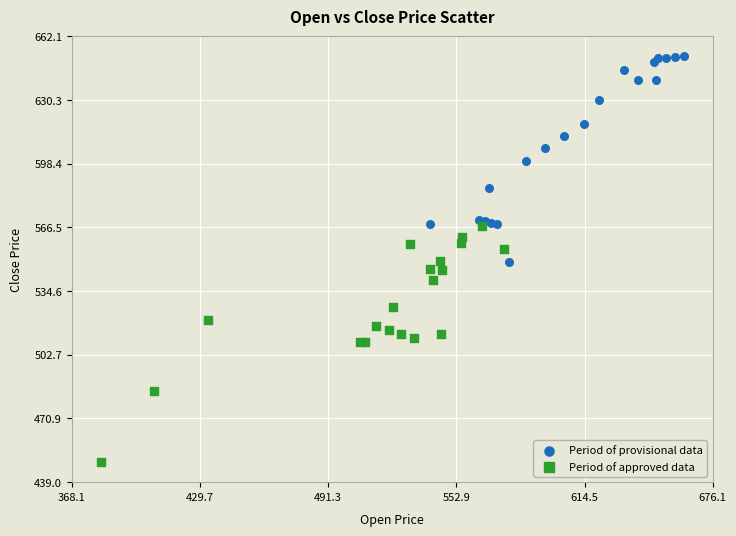

Which series contains the highest Y value?

Period of provisional data